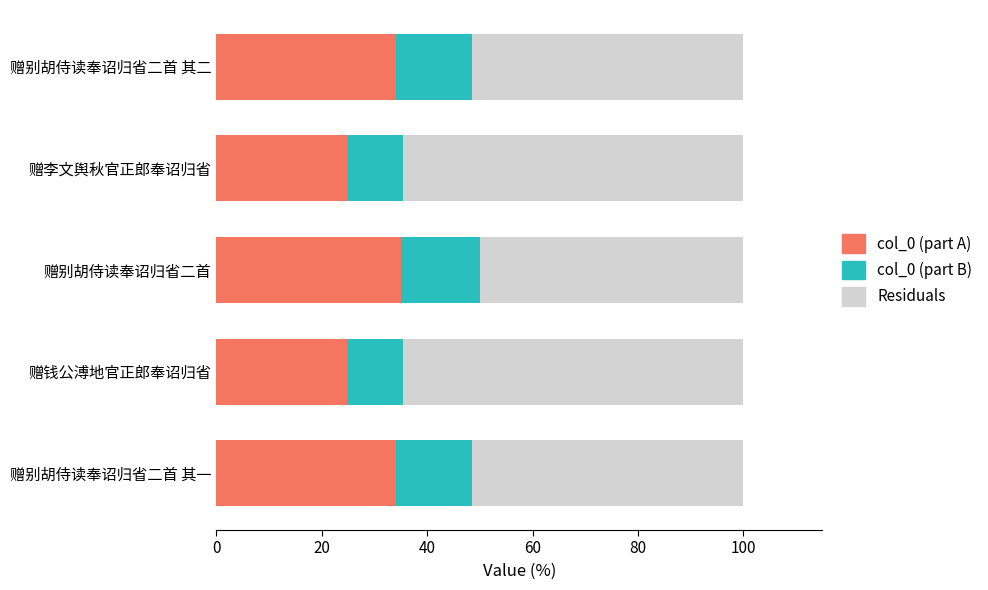

What is the total value across all series at 赠别胡侍读奉诏归省二首 其二?

100.0